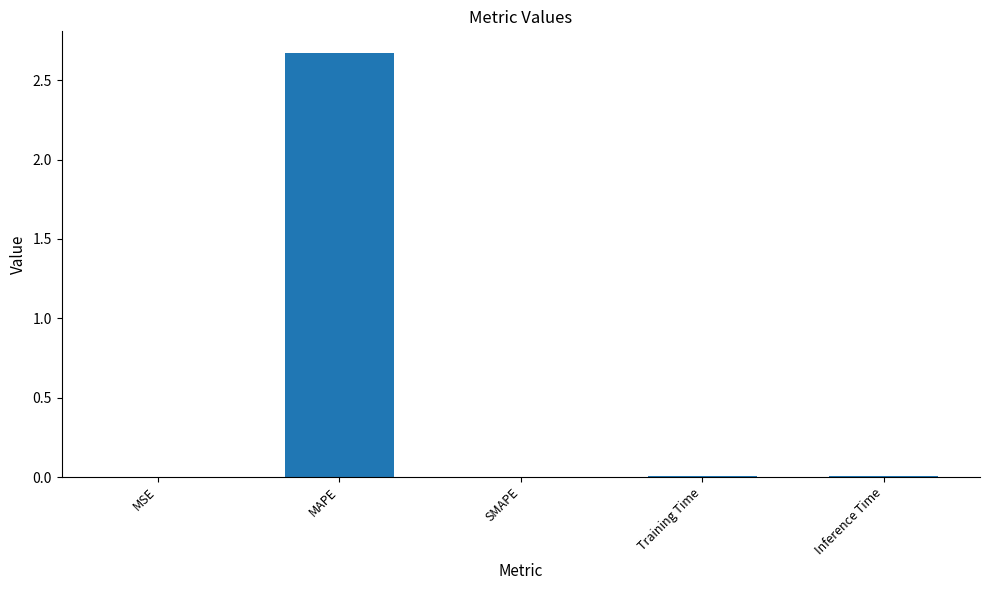

What is the sum of all values?

2.7